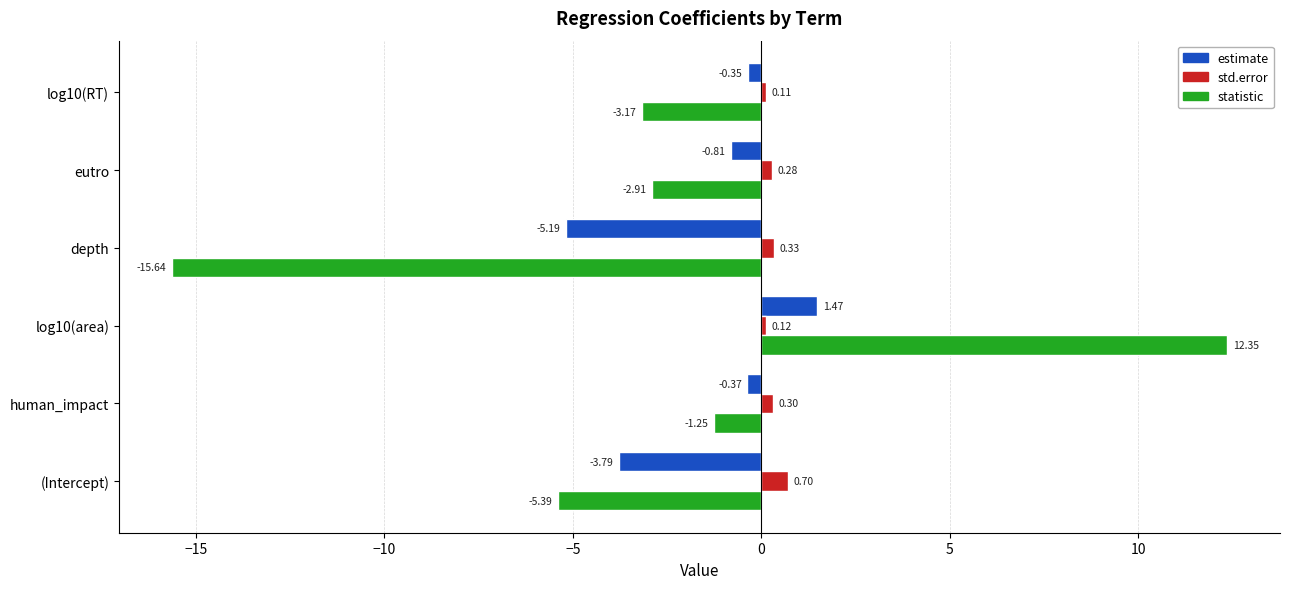

What is the total value across all series at log10(RT)?

-3.4